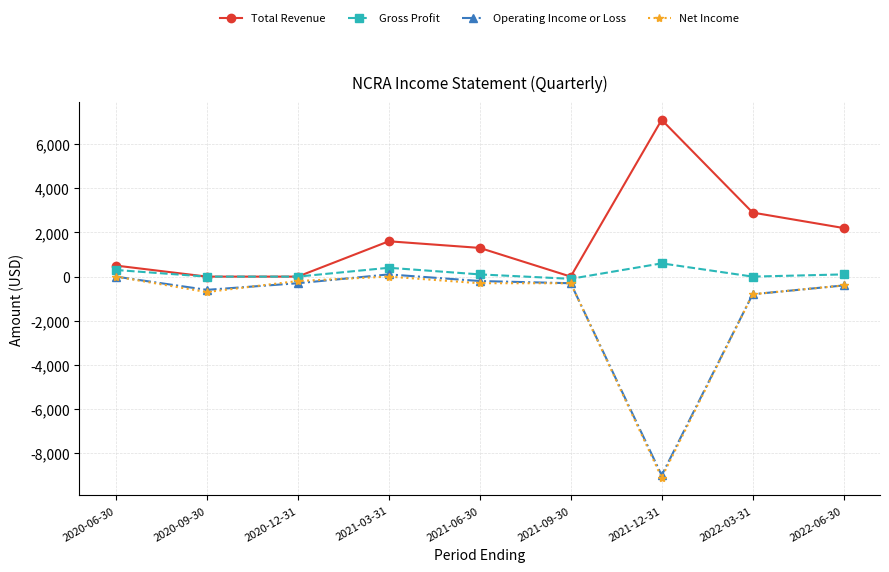

At which category does Operating Income or Loss reach its first local peak?

2021-03-31